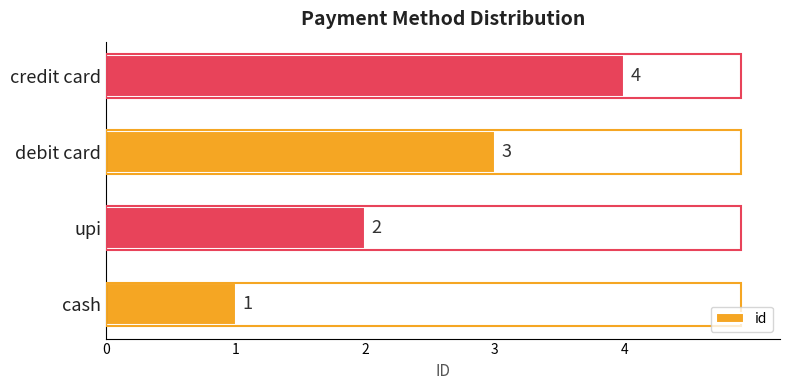

The chart shows a value of 3 at debit card. True or false?

True